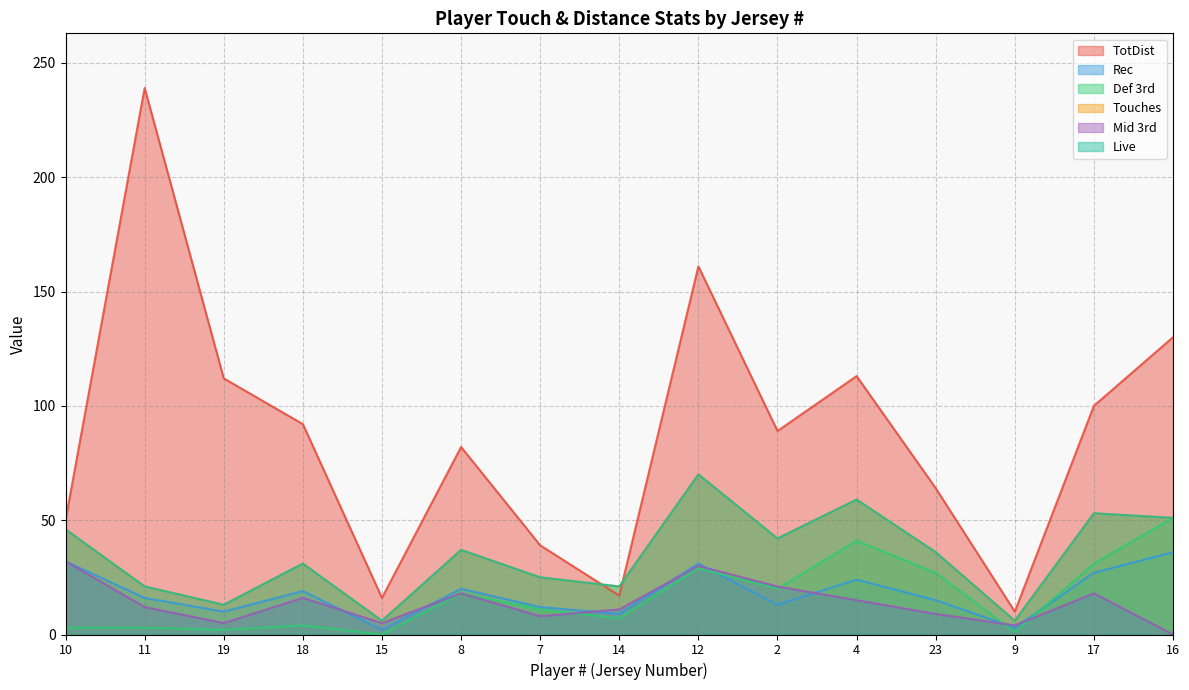

True or false: Touches and Rec intersect in this chart.

False